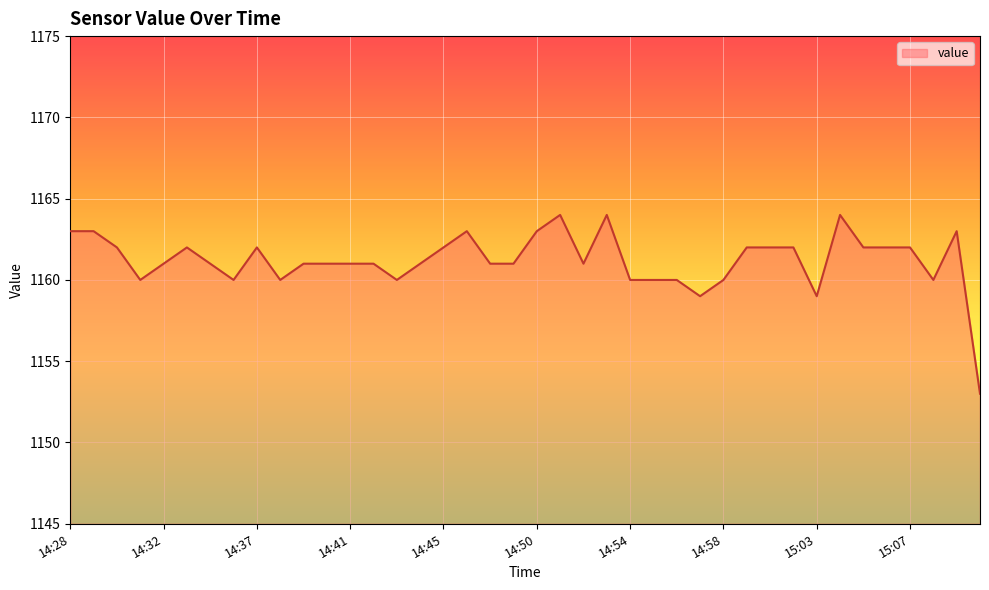

What is the difference between the maximum and minimum values?

11